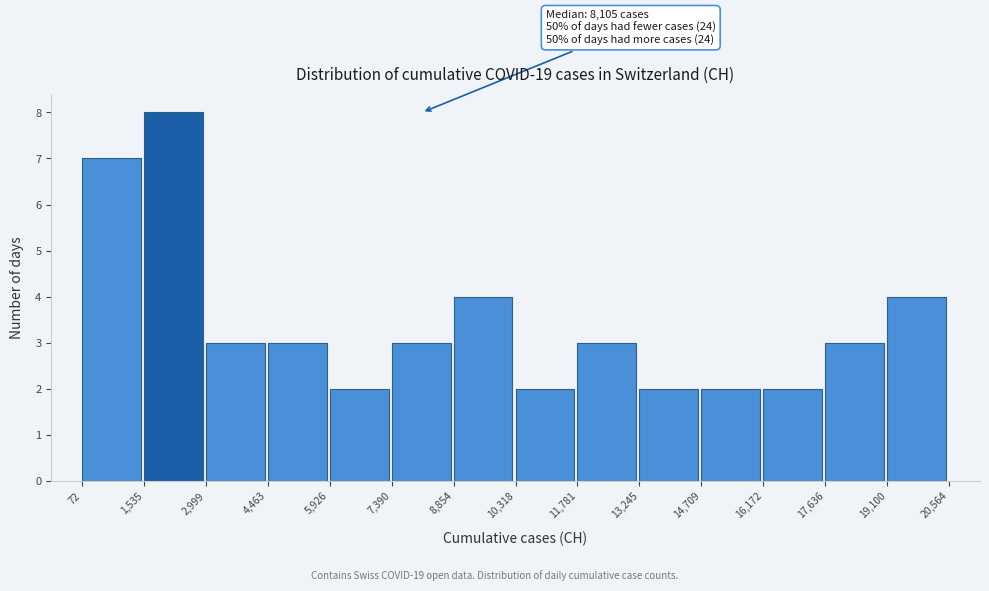

Over which range of the x-axis is the bar tallest?

1,535 to 2,999